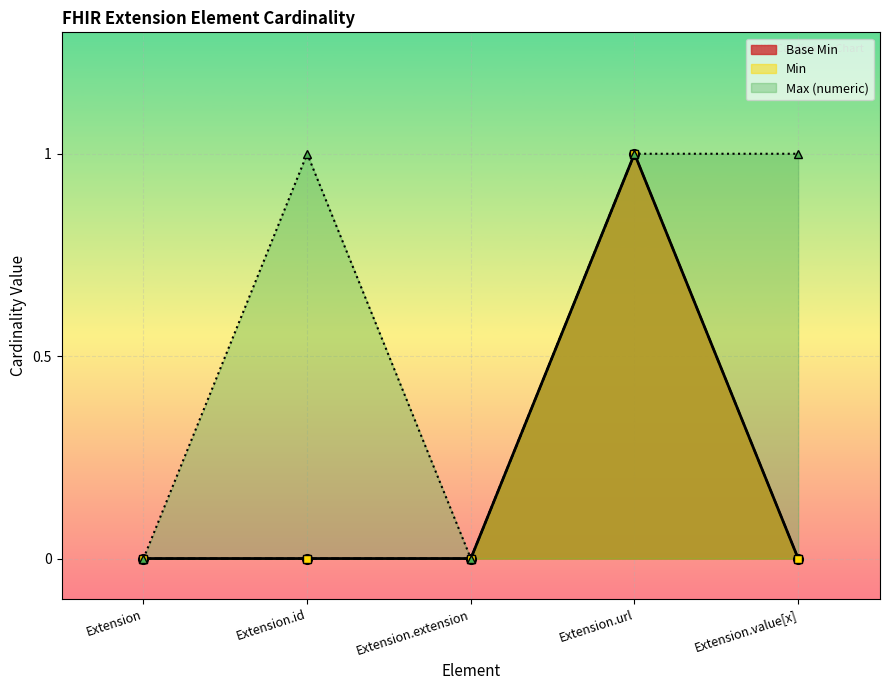

Reading right to left, extract all data points from this chart.

Extension.value[x]=0	Extension.url=1	Extension.extension=0	Extension.id=0	Extension=0